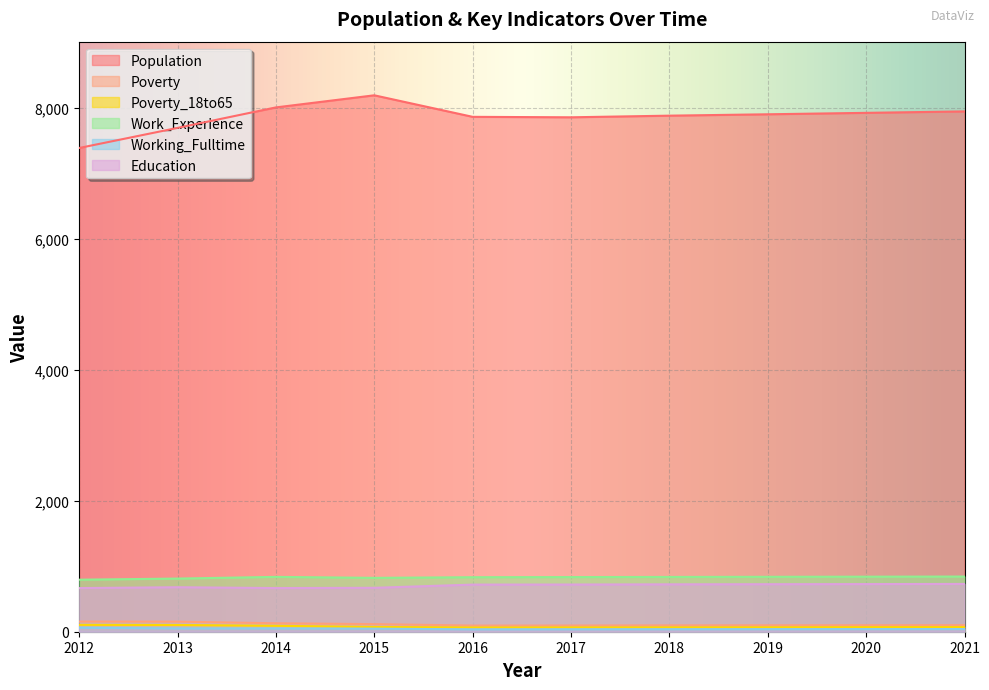

True or false: Education and Work_Experience intersect in this chart.

False